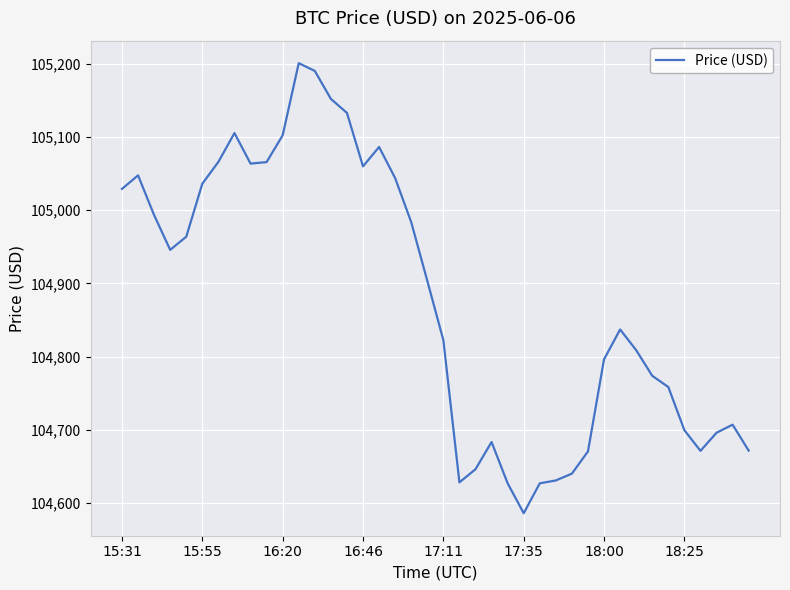

True or false: the data has more than 0 interior local peaks.

True